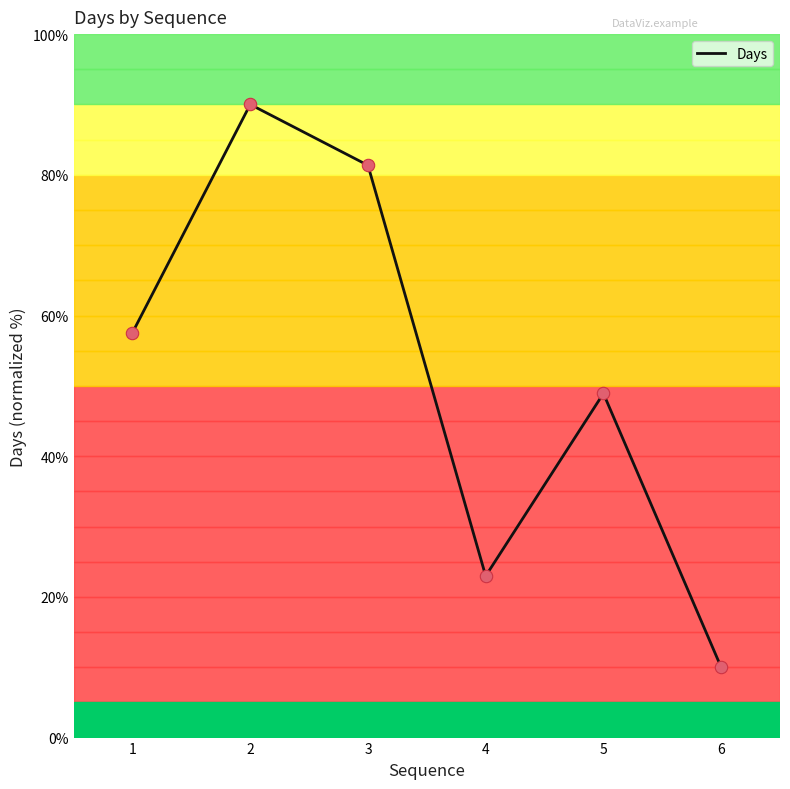

Between 4 and 5, which is larger?

5